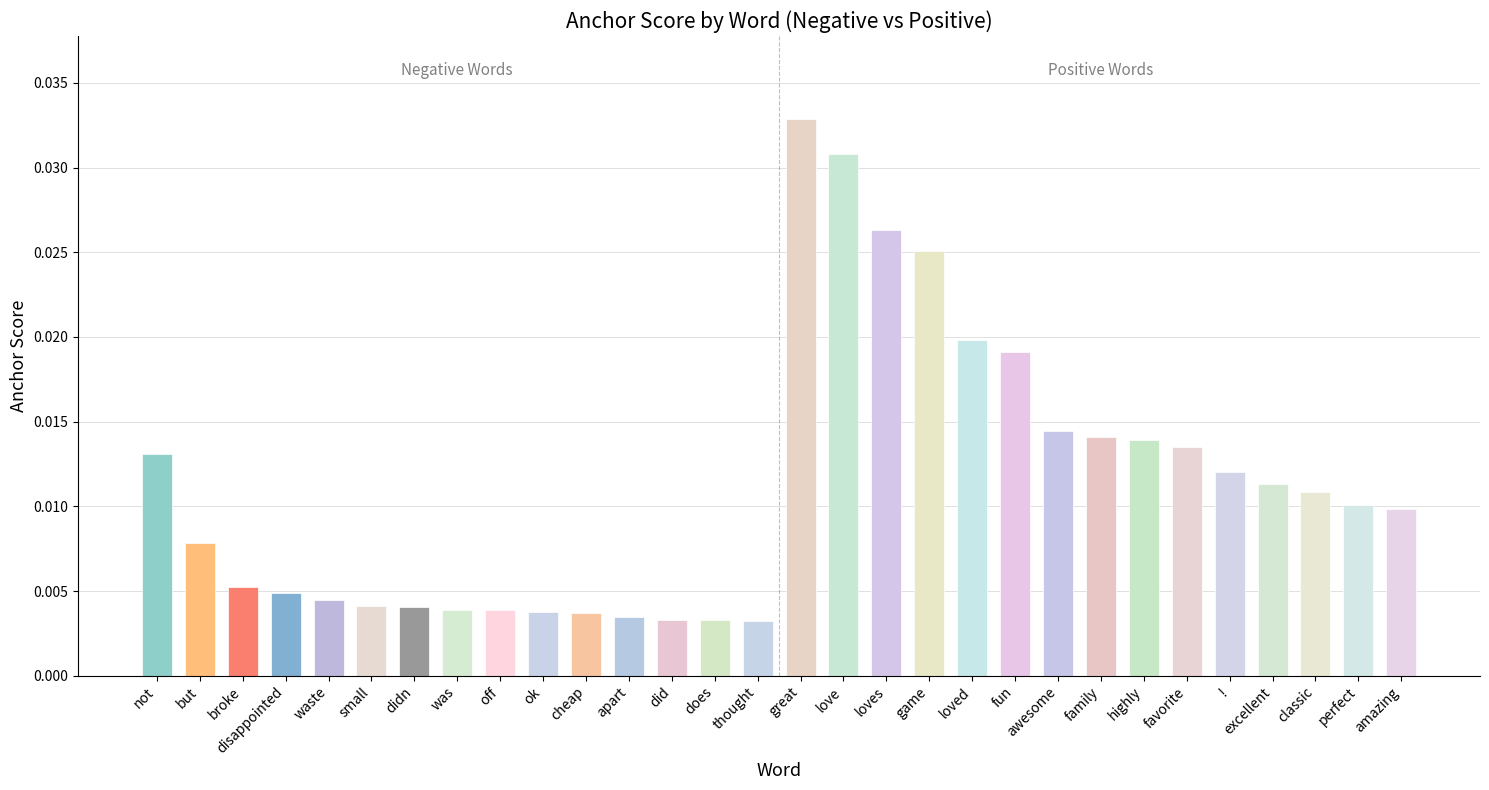

What is the sum of all values?

0.3